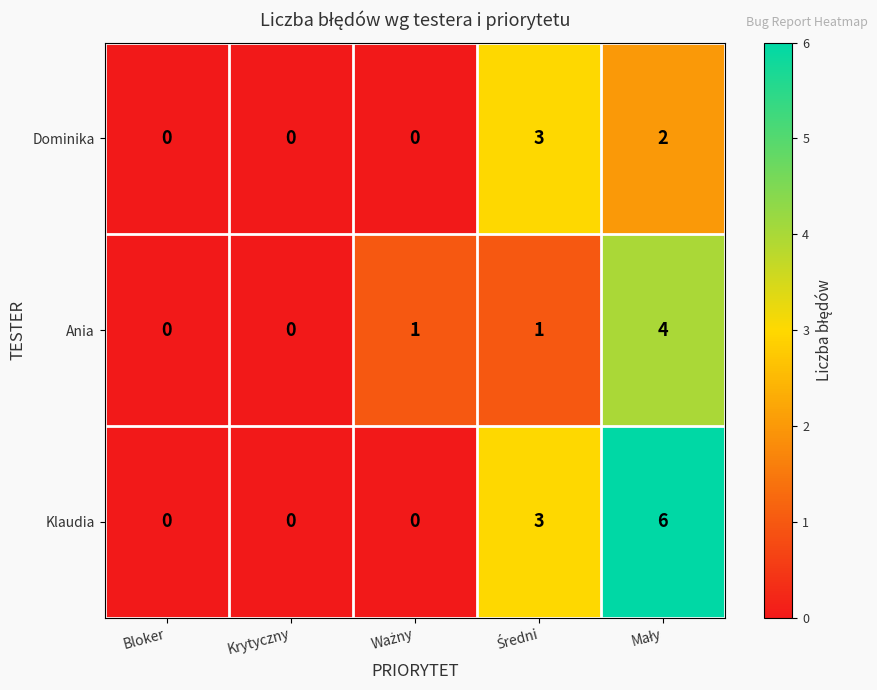

Count the Ania values in the range 0 to 1.

4